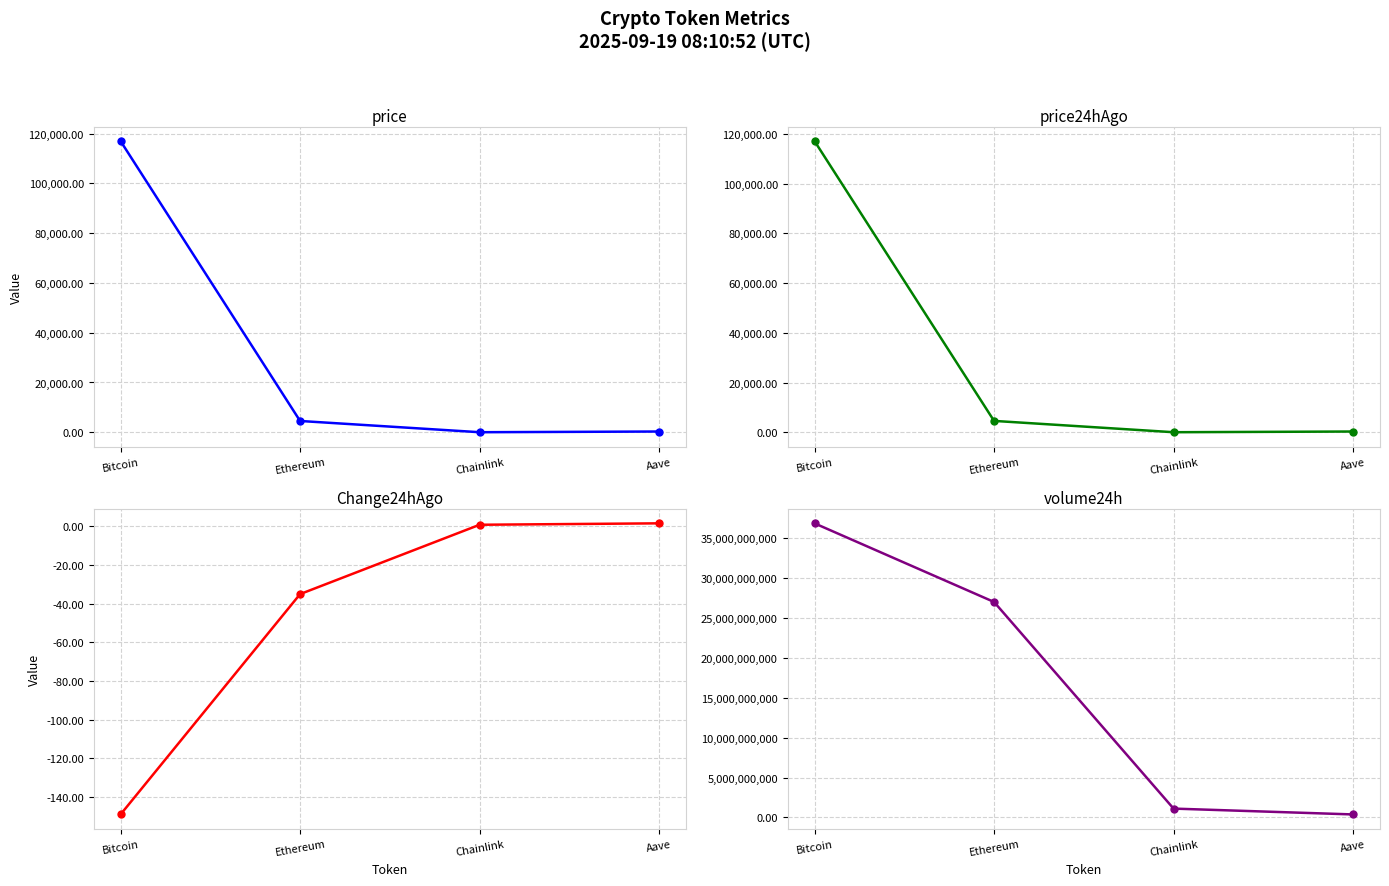

Which series has the largest total across all categories?

volume24h